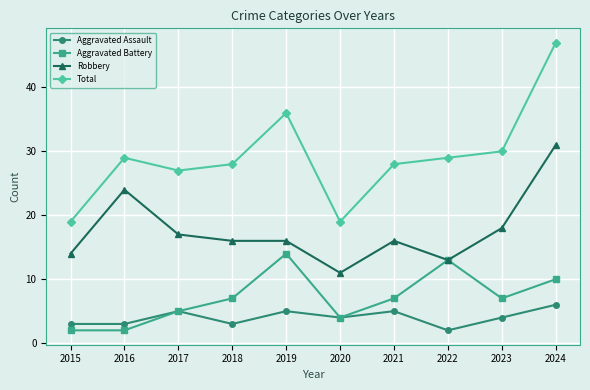

True or false: Total and Aggravated Assault intersect in this chart.

False